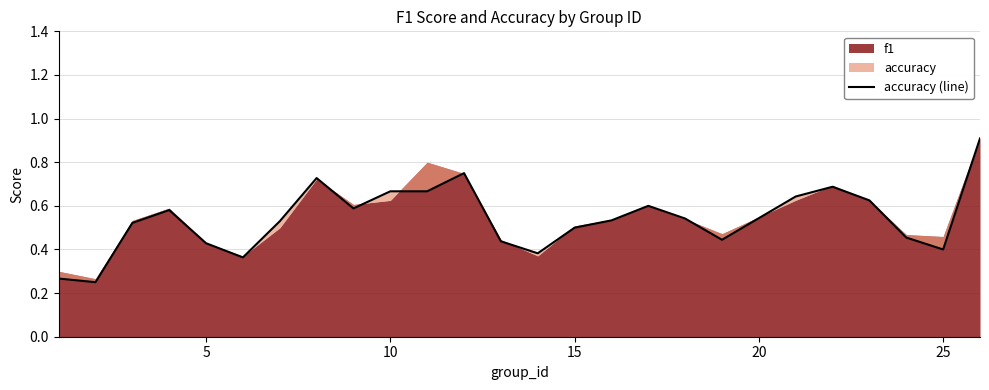

Does the chart display data point markers on the line(s)?

No